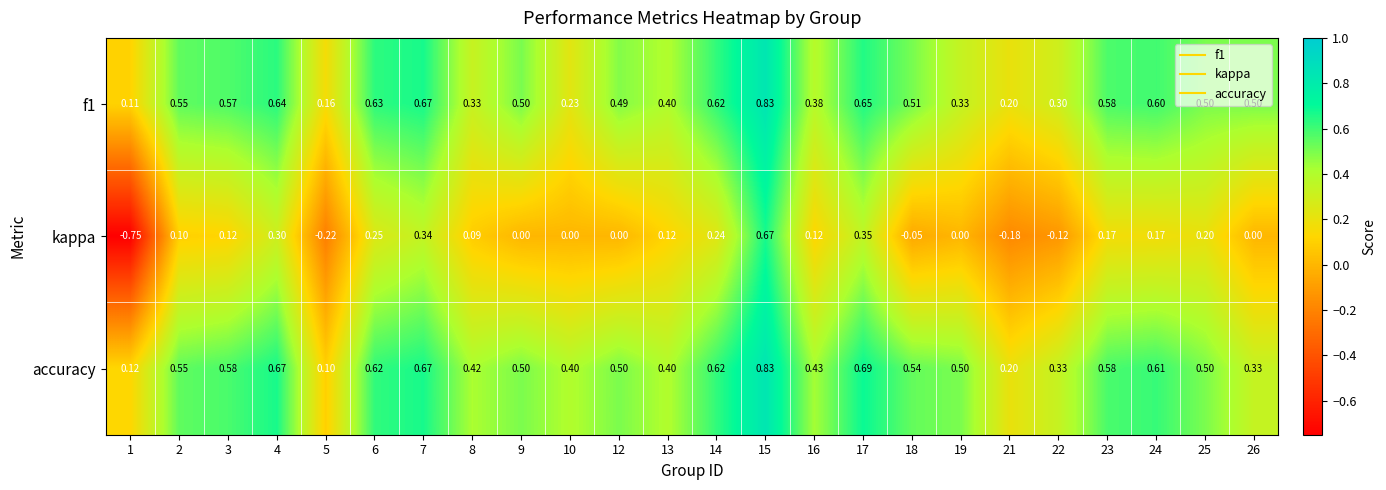

Which series has the largest total across all categories?

accuracy